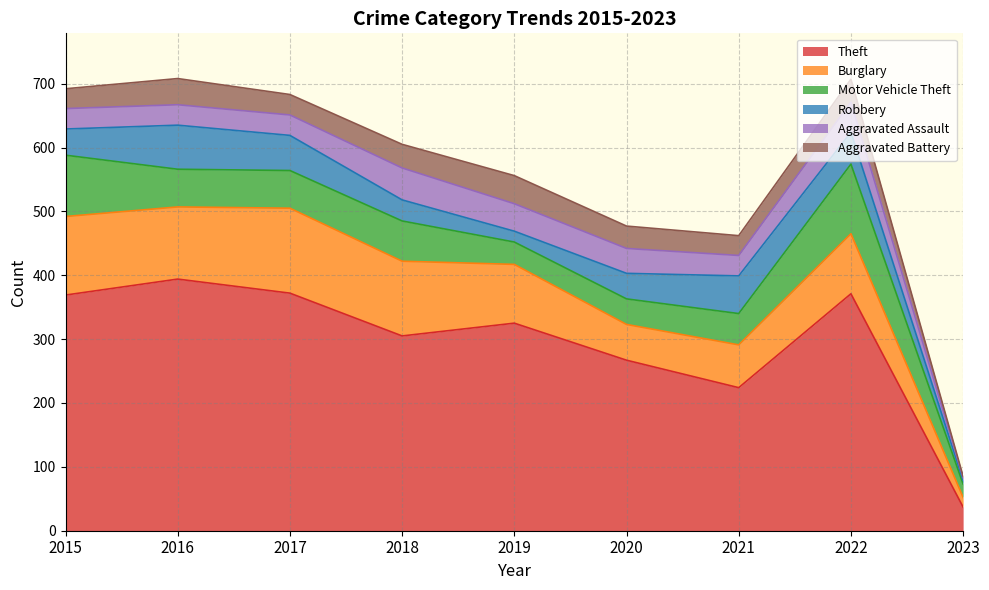

Where is Robbery nearest to the value 37?

2020